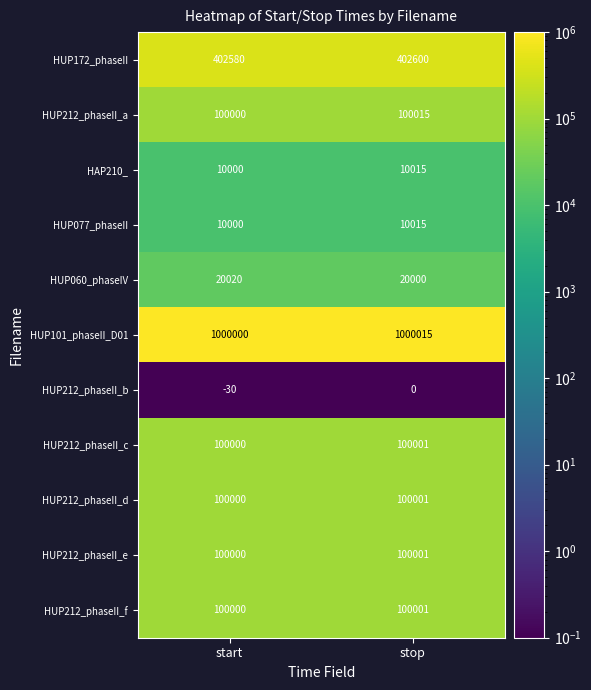

Reading left to right, transcribe all the data shown in this chart.

HUP172_phaseII: 402580	402600
HUP212_phaseII_a: 100000	100015
HAP210_: 10000	10015
HUP077_phaseII: 10000	10015
HUP060_phaseIV: 20020	20000
HUP101_phaseII_D01: 1000000	1000015
HUP212_phaseII_b: -30	0
HUP212_phaseII_c: 100000	100001
HUP212_phaseII_d: 100000	100001
HUP212_phaseII_e: 100000	100001
HUP212_phaseII_f: 100000	100001